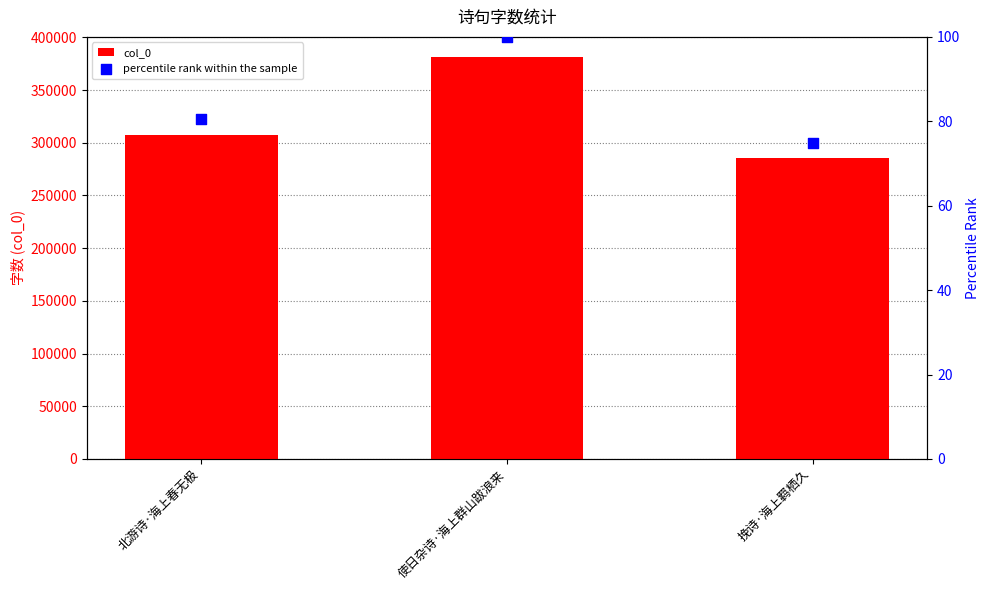

Which series has the largest total across all categories?

col_0